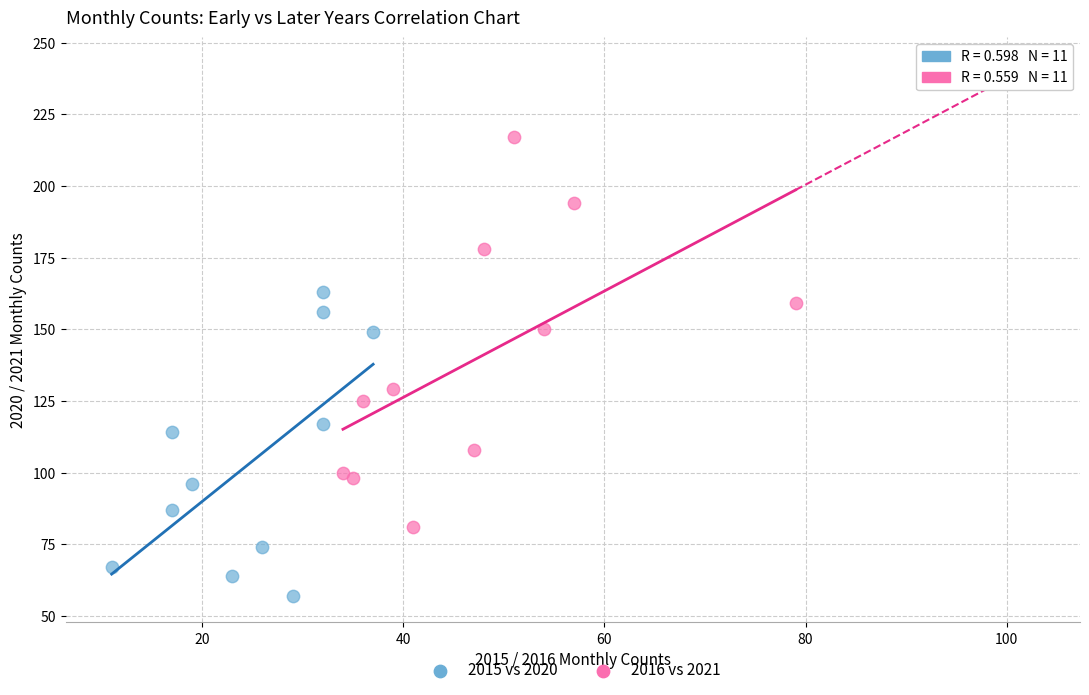

Which series has the largest Y range (max minus min)?

2016 vs 2021